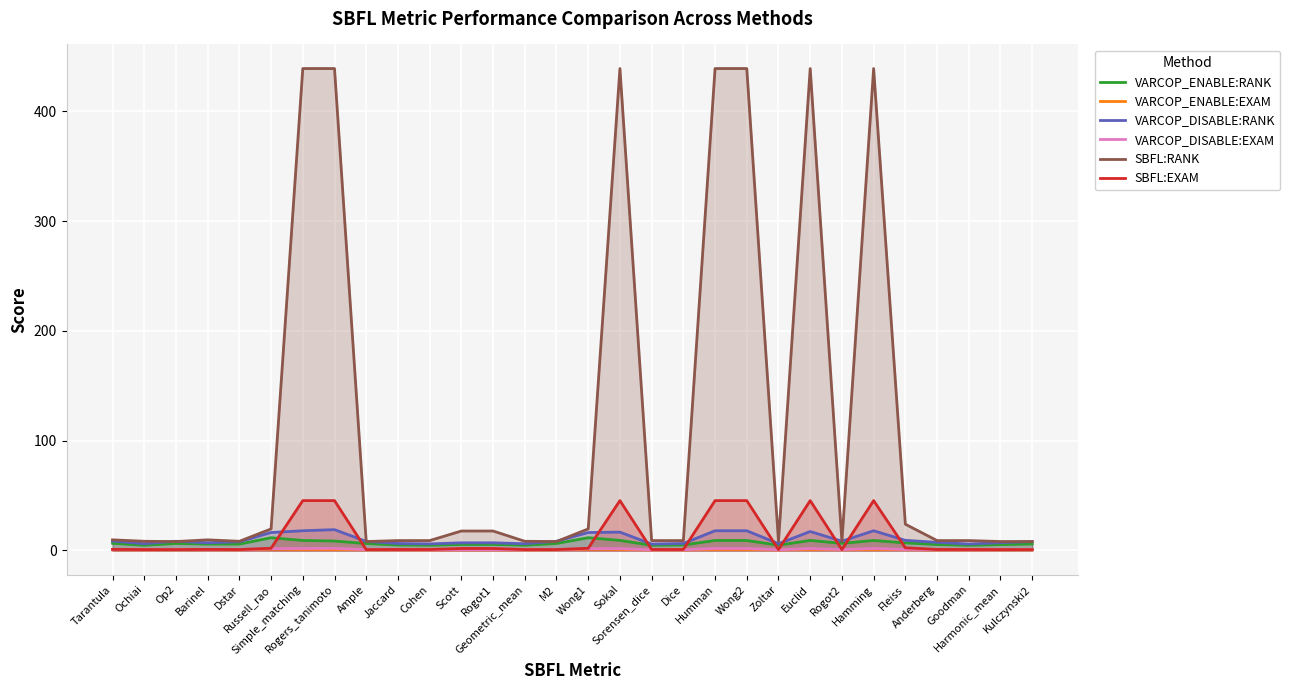

The value of VARCOP_DISABLE:RANK at Simple_matching is 25.6. True or false?

False